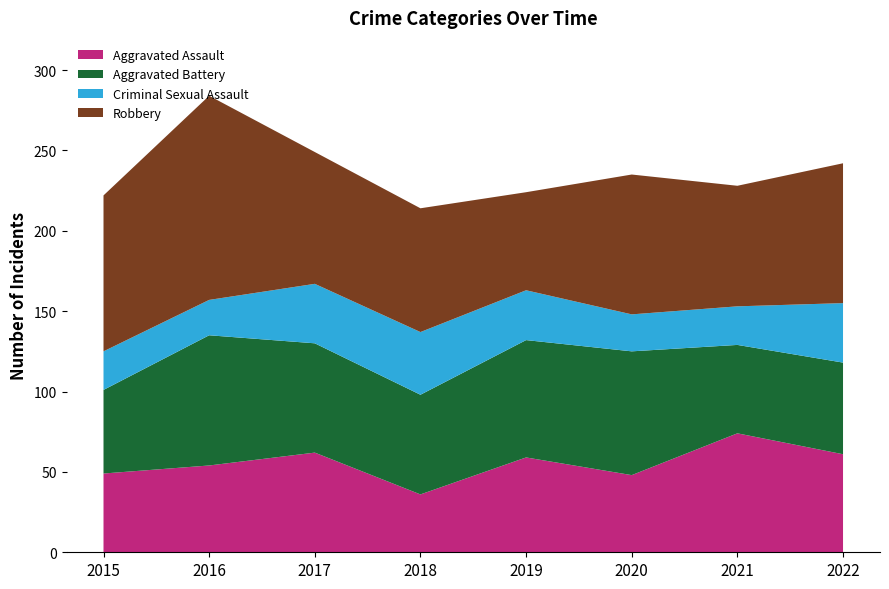

Reading left to right, list all the values displayed in this chart.

Aggravated Assault: 49	54	62	36	59	48	74	61
Aggravated Battery: 52	81	68	62	73	77	55	57
Criminal Sexual Assault: 24	22	37	39	31	23	24	37
Robbery: 97	127	82	77	61	87	75	87